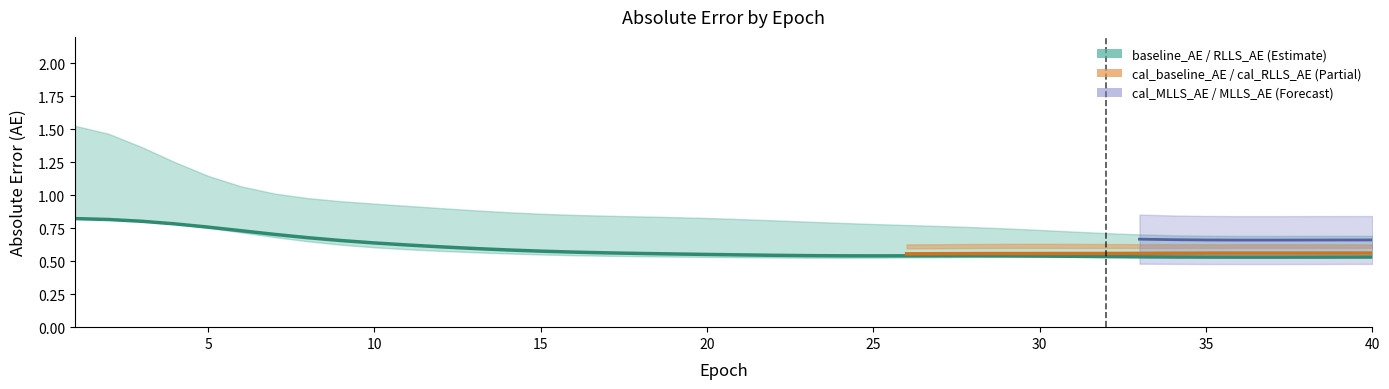

What is the sum of the cal_RLLS_AE values at 2 and 27?

1.3